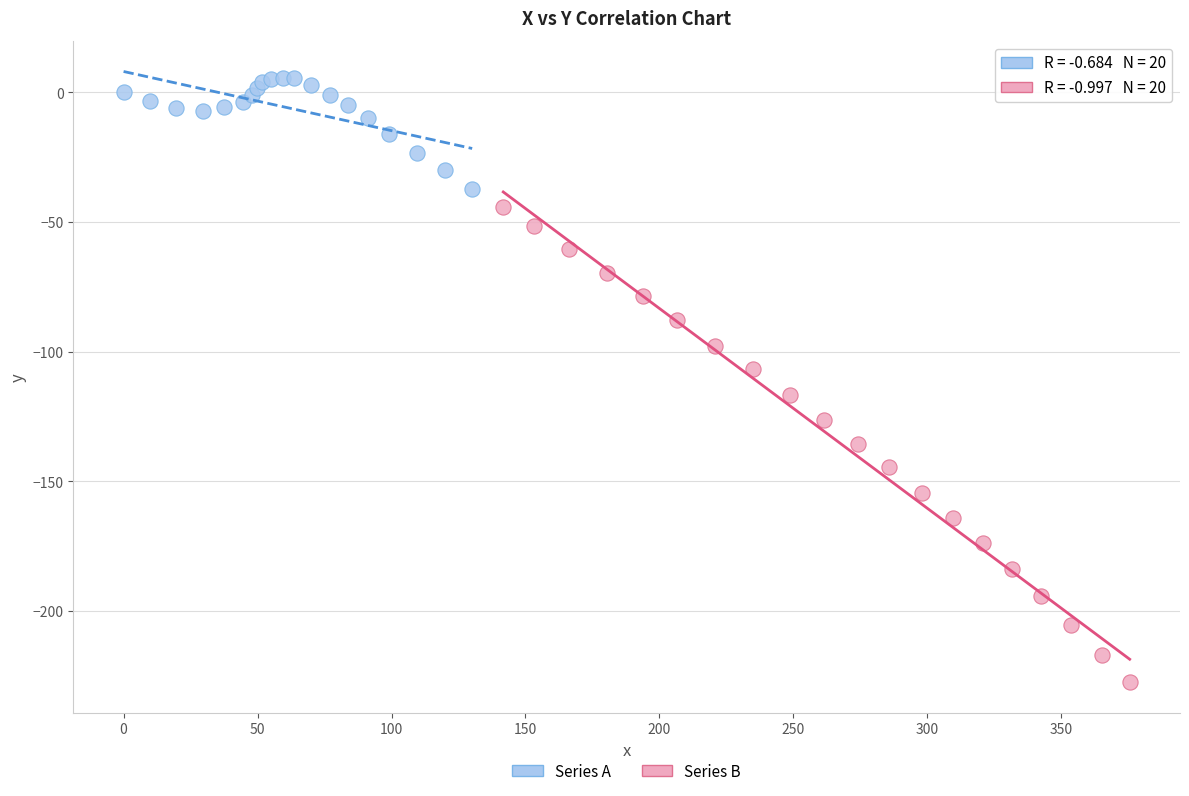

Which series has the largest Y range (max minus min)?

Series B